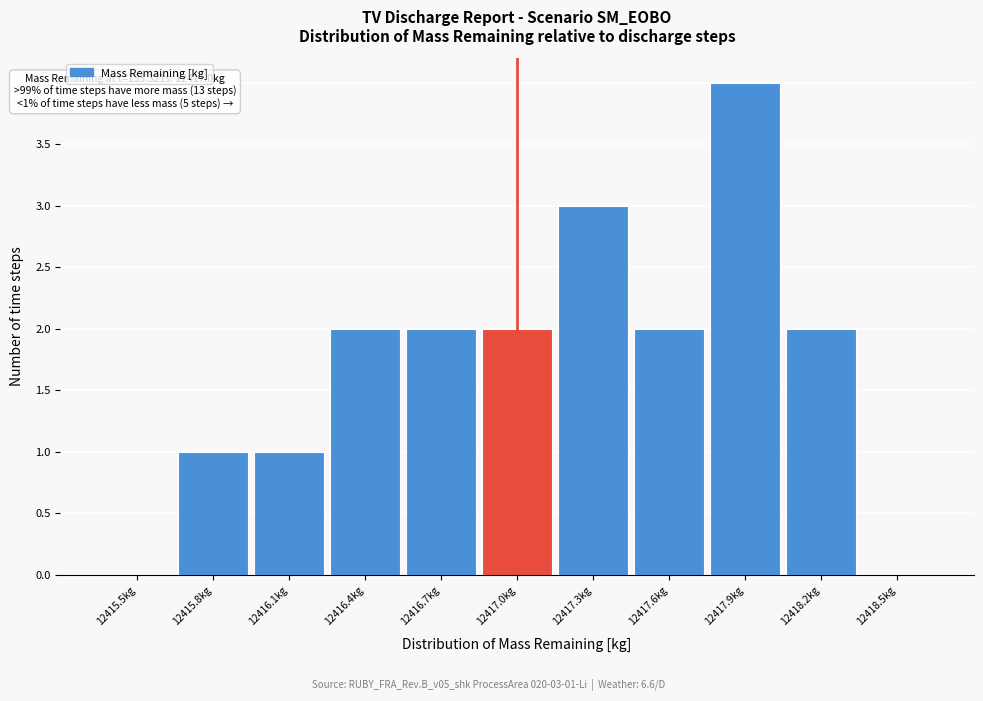

Reading left to right, extract all data points from this chart.

12415.5kg=0	12415.8kg=1	12416.1kg=1	12416.4kg=2	12416.7kg=2	12417.0kg=2	12417.3kg=3	12417.6kg=2	12417.9kg=4	12418.2kg=2	12418.5kg=0